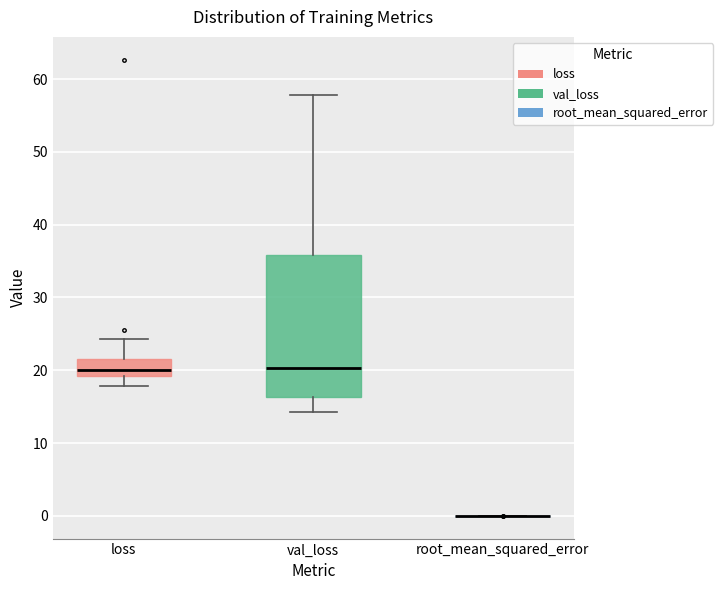

Comparing the boxes themselves (not the whiskers), which one is the tallest?

val_loss